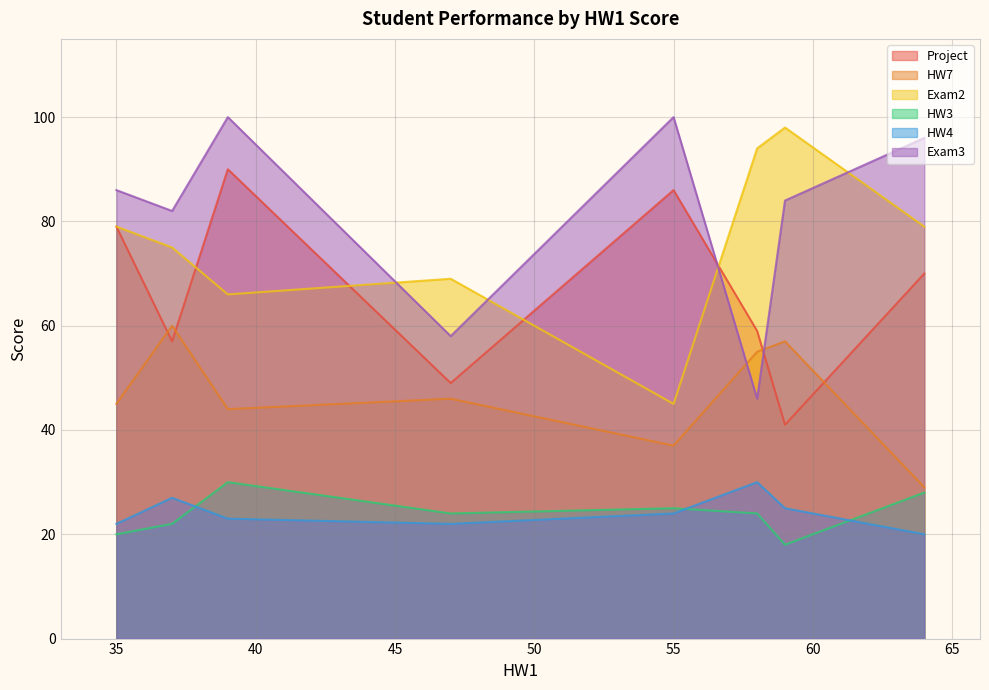

What is the sum of all HW3 values?

191